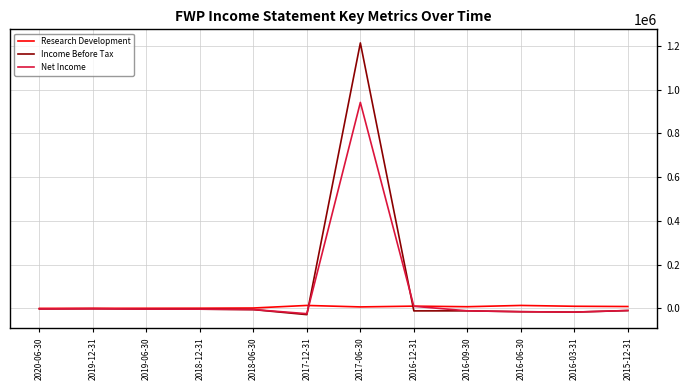

How many lines are shown in the chart?

3